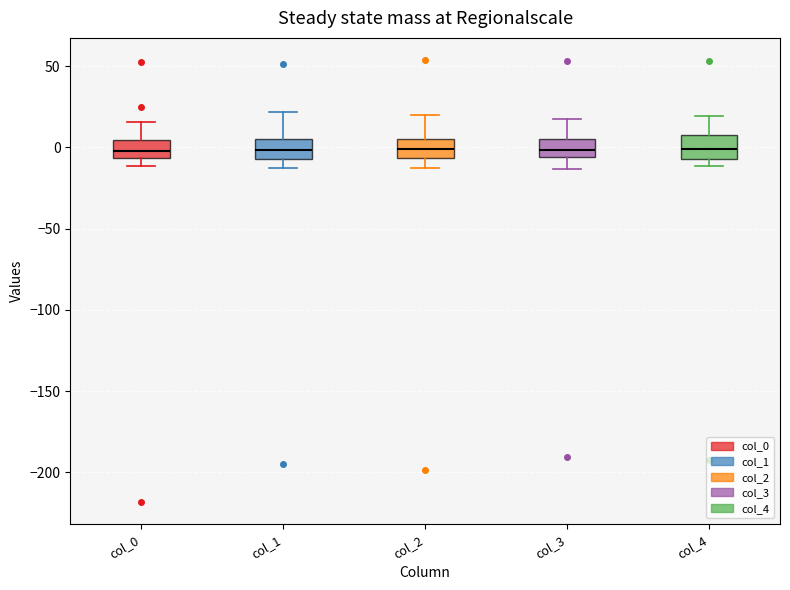

Reading left to right, transcribe this box plot: for each box, give where its median line is, the range the box spans, and where its two whiskers end, as read against the y-axis. The values are not printed on the chart, so give them approximately, as read against the axis.

col_0: median 0, box -5 to 5, whiskers -10 to 15
col_1: median 0, box -5 to 5, whiskers -15 to 20
col_2: median 0, box -5 to 5, whiskers -15 to 20
col_3: median 0, box -5 to 5, whiskers -15 to 15
col_4: median 0, box -5 to 10, whiskers -10 to 20